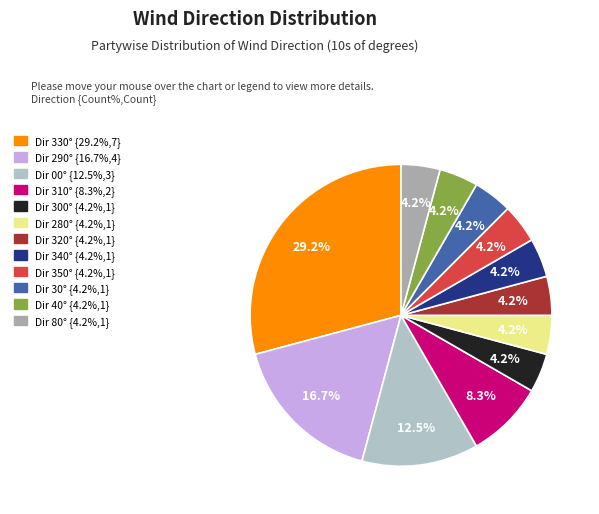

To the nearest percent, what is the difference between the largest and smallest slice percentages?

25%